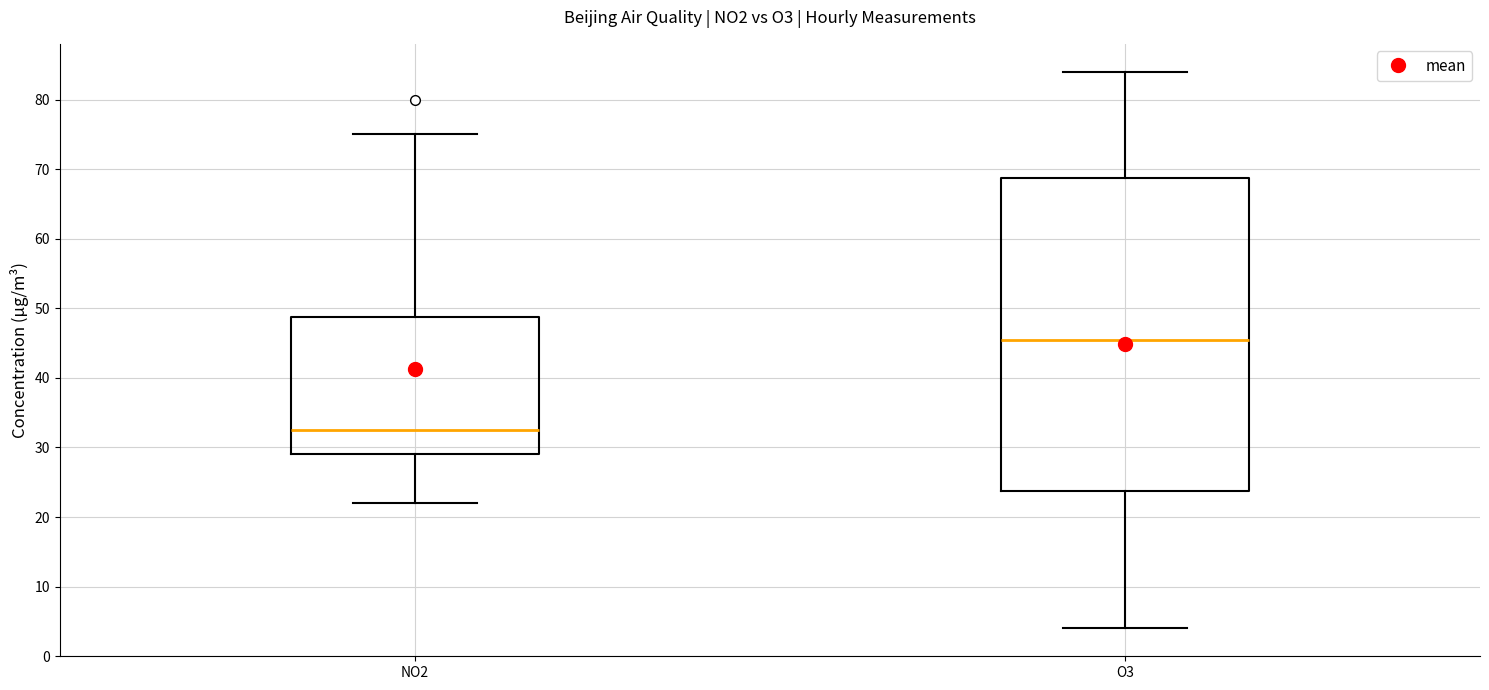

Where does the median line of the box for NO2 sit on the y-axis? The values are not printed on the chart, so give them approximately, as read against the axis.

33